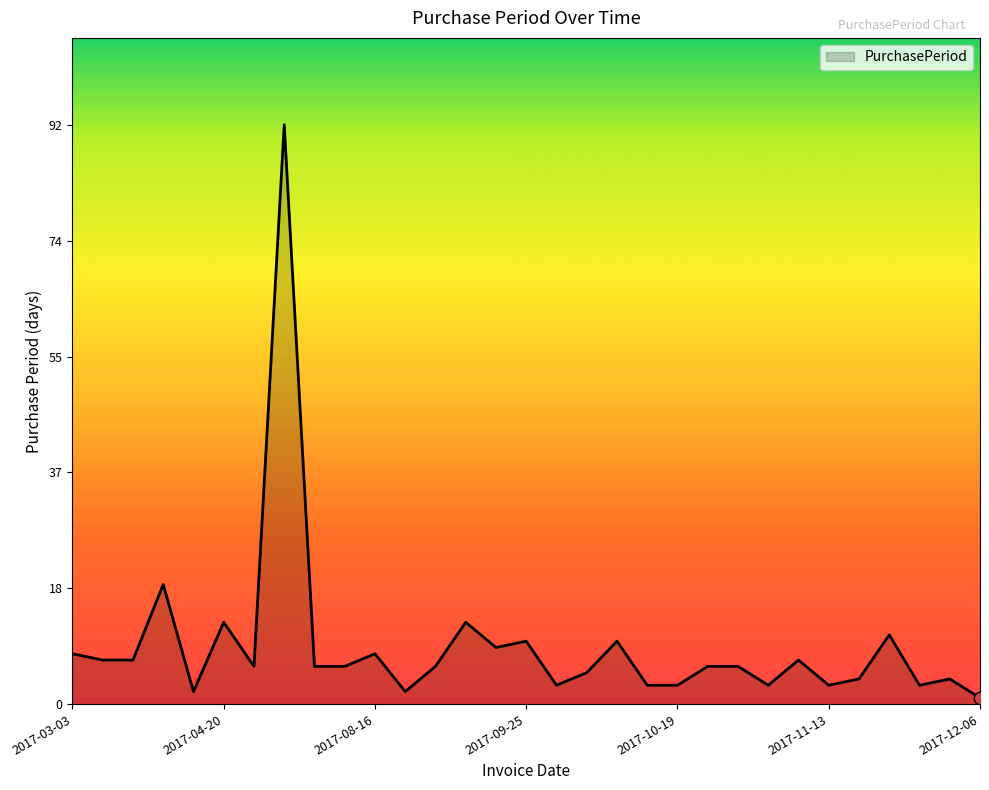

What is the difference between the maximum and minimum values?

91